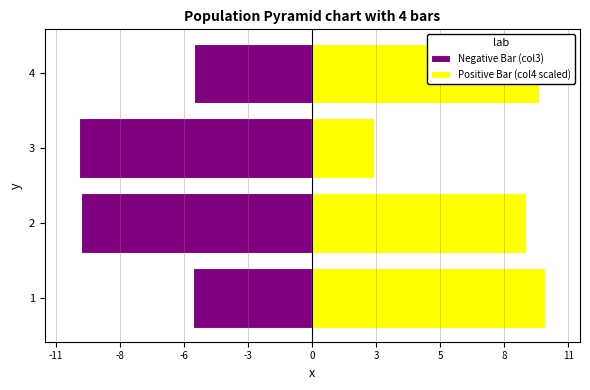

How many bars are there in each group?

2